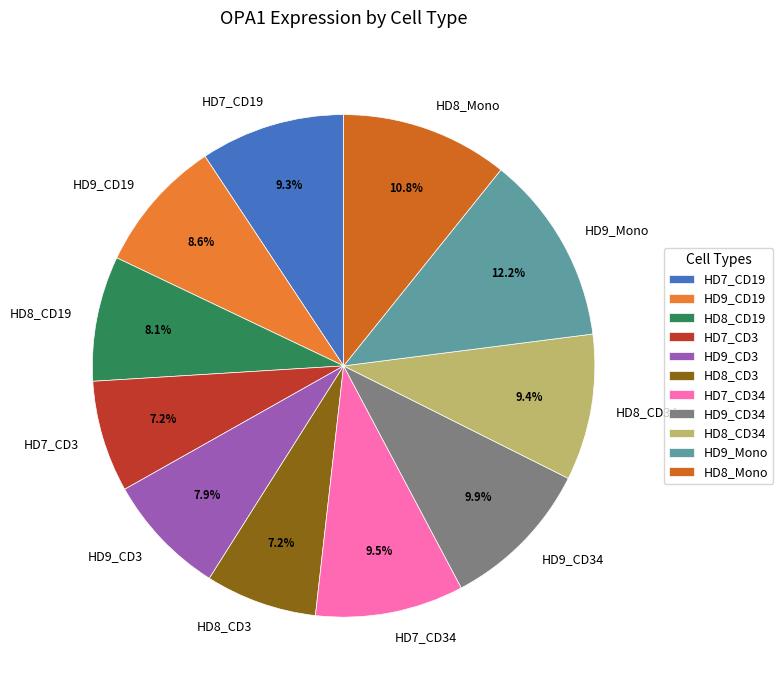

Between HD8_CD19 and HD9_CD19, which is larger?

HD9_CD19